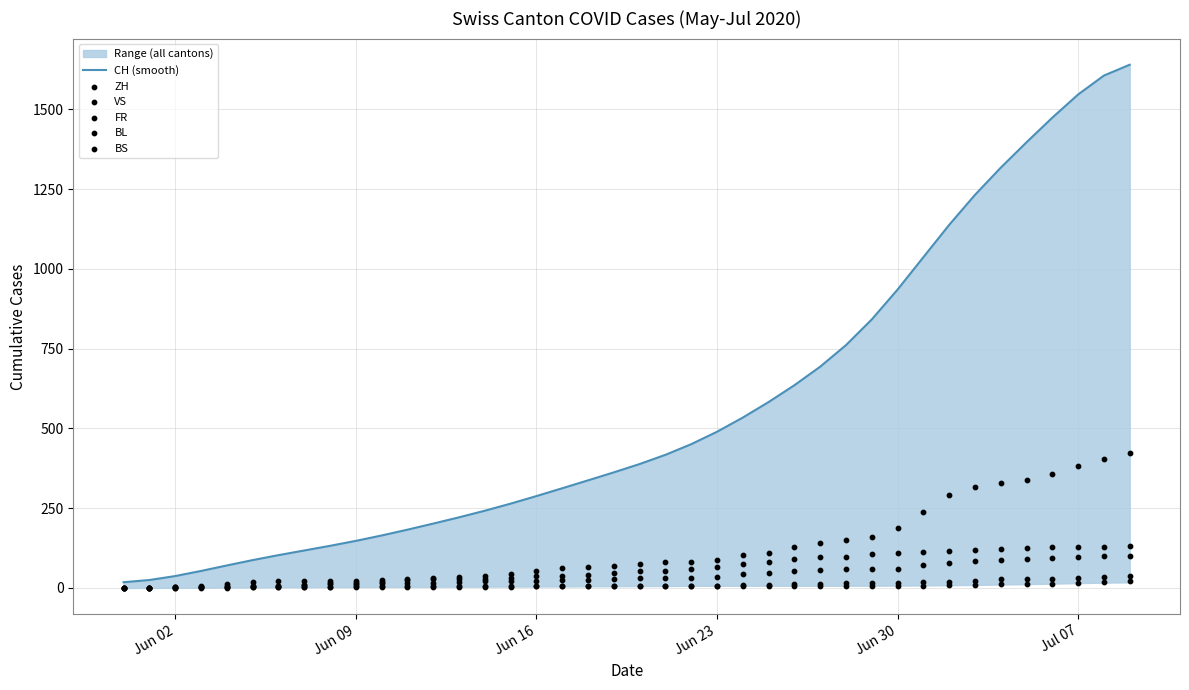

Is the value of ZH at Jun 02 greater than the value of BL at 29?

No